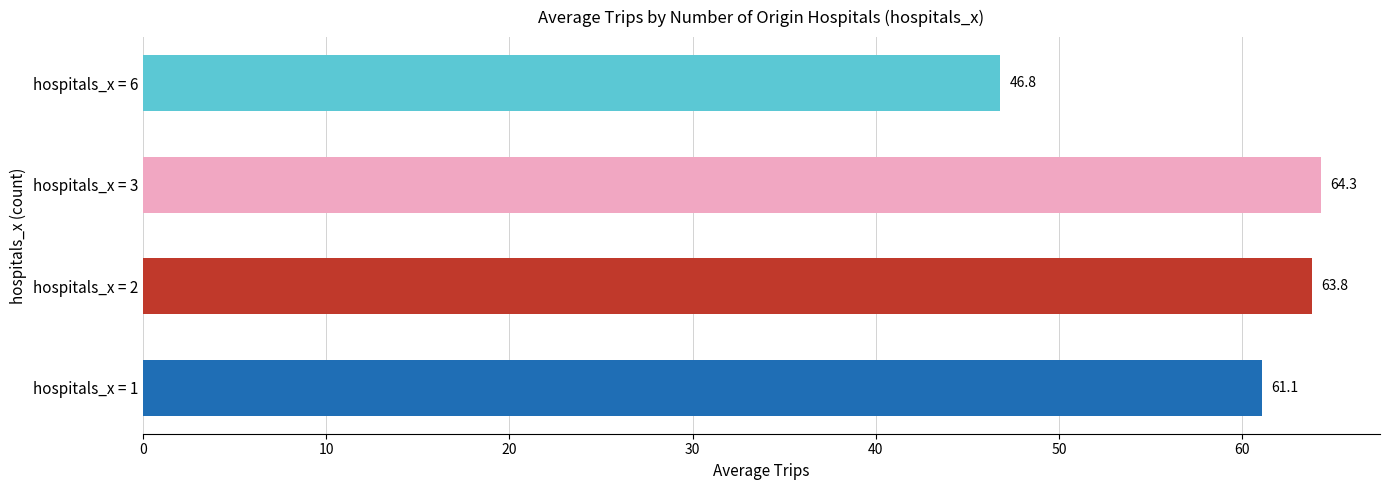

What value does the data have at hospitals_x = 3?

64.3